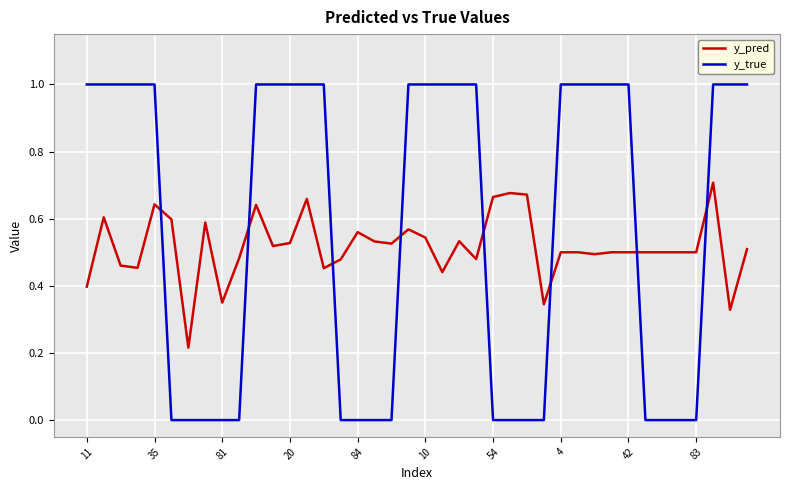

After their last crossing, which series has the higher values: y_true or y_pred?

y_true